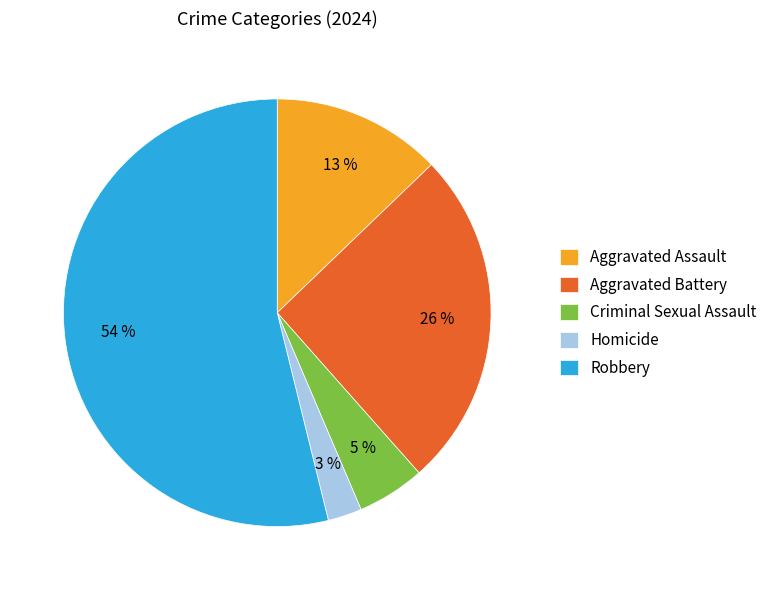

Is Robbery the majority of the pie?

Yes